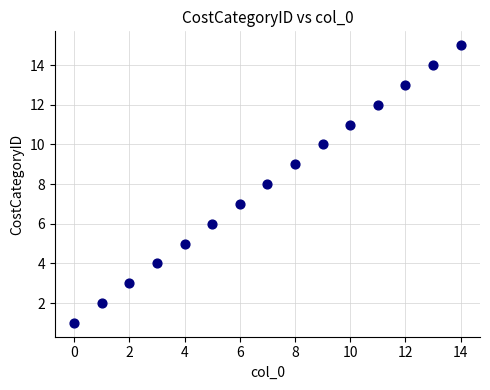

What is the range of Y values (max minus min)?

14